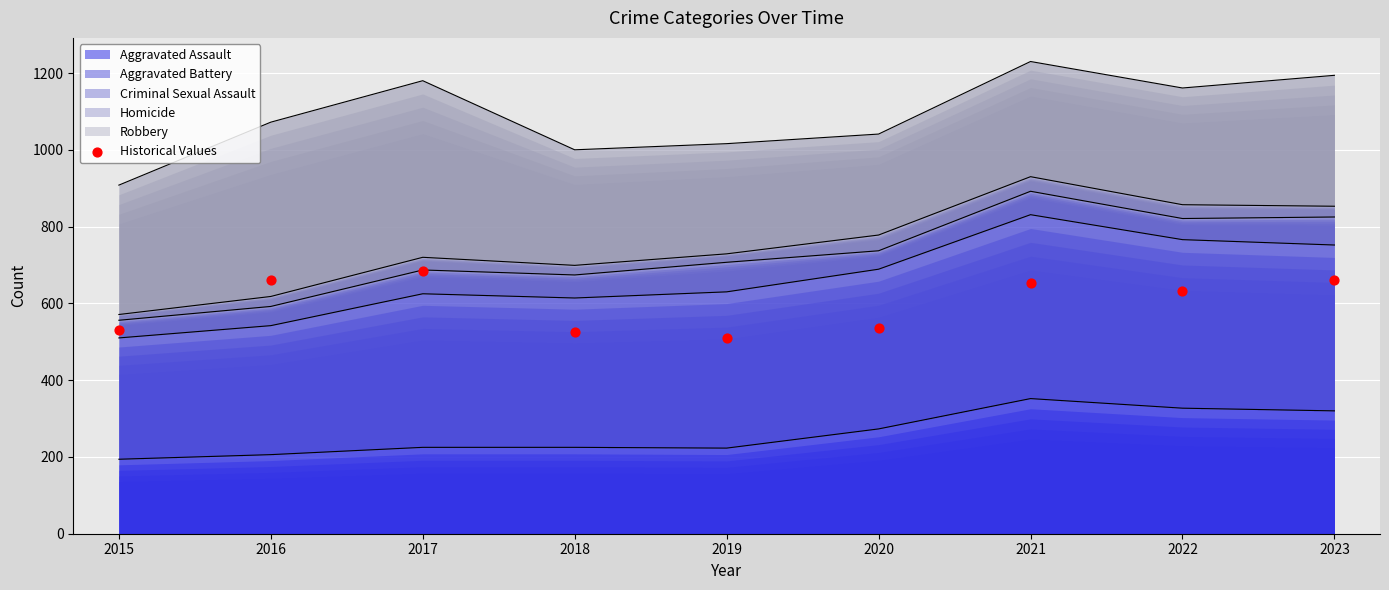

Approximately how many times larger is the value at 2017 compared to 2019?

1.3